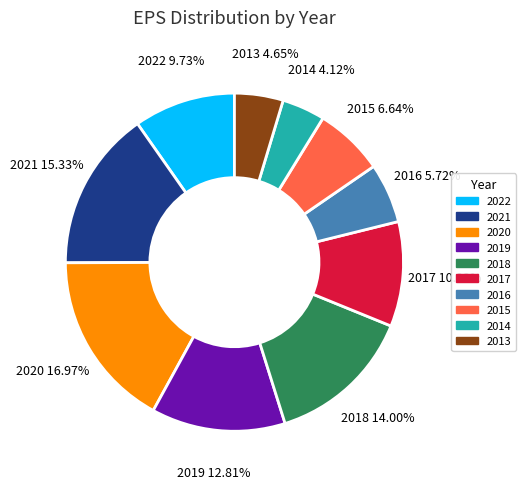

Which slice is the smallest?

2014